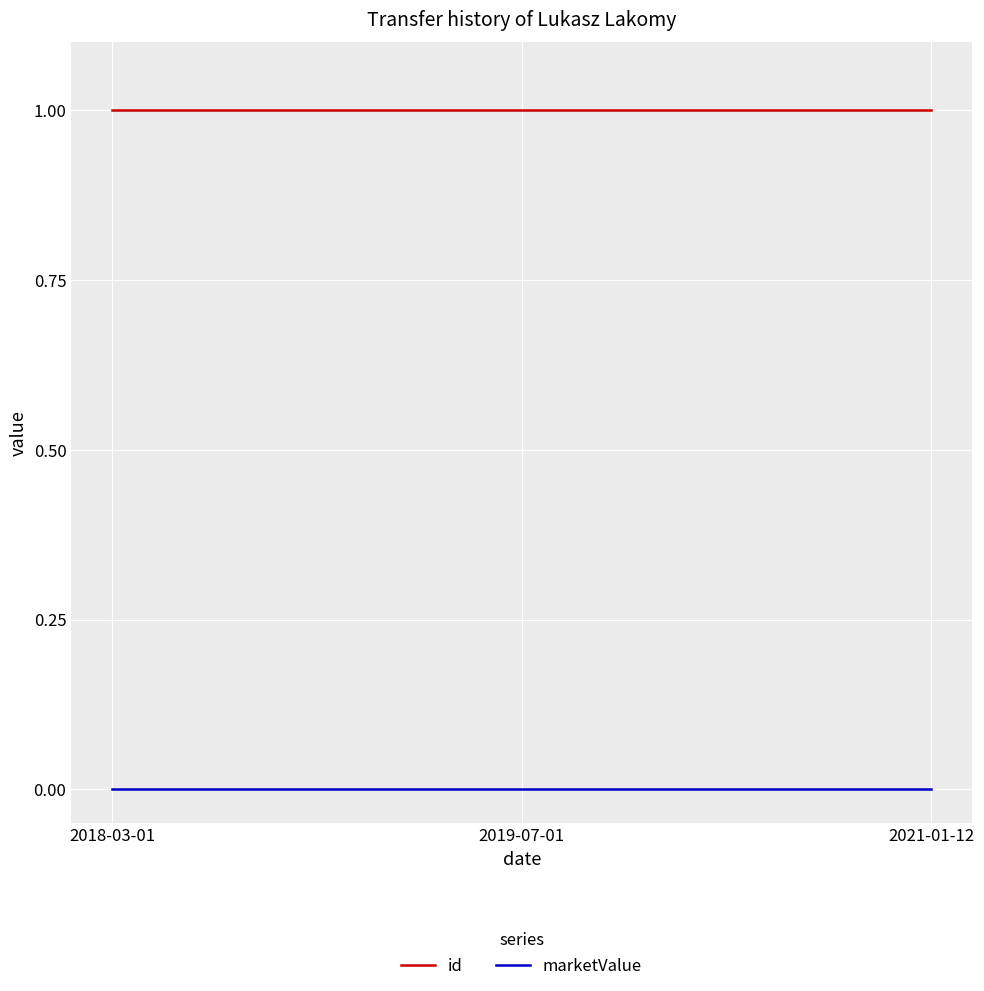

List the series in order of their overall mean, lowest first.

marketValue, id